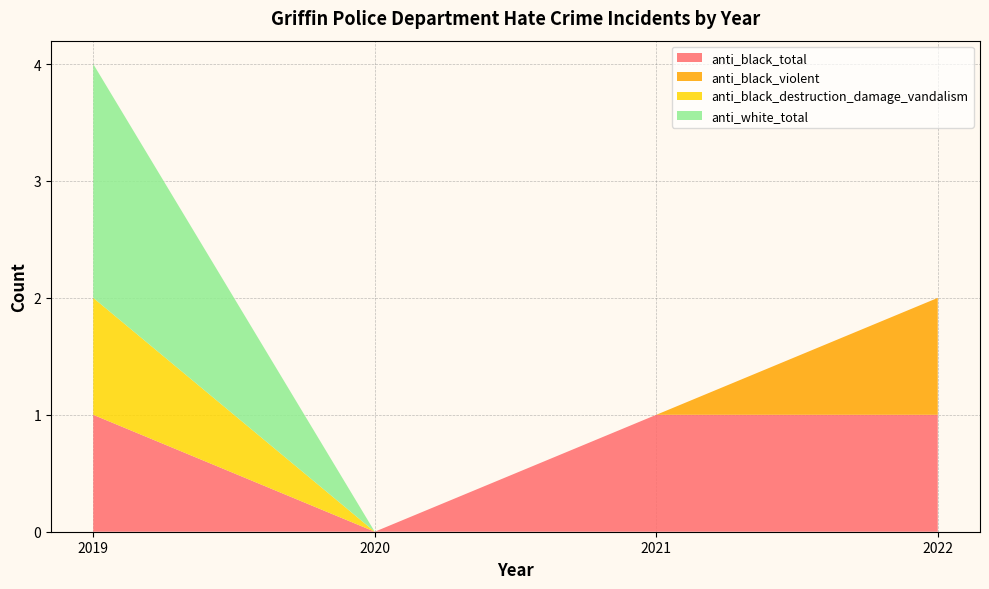

What is the total value across all series at 2019?

4